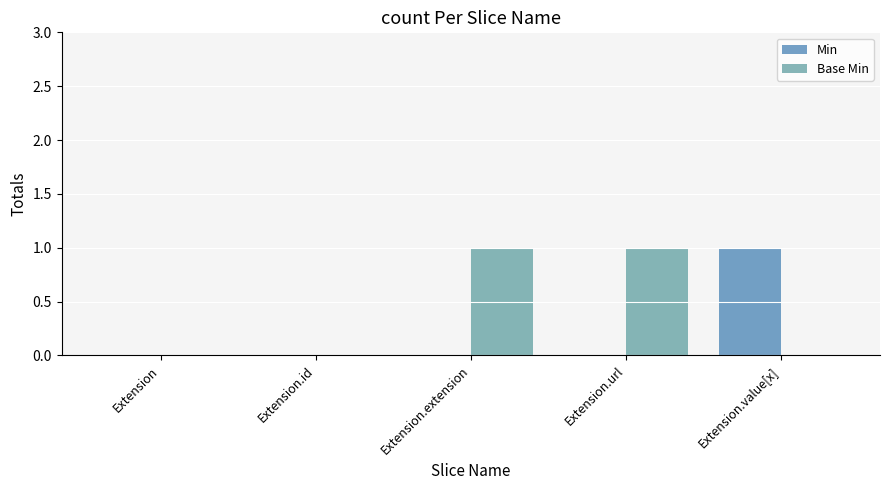

The value of Min at Extension.value[x] is 1. True or false?

True